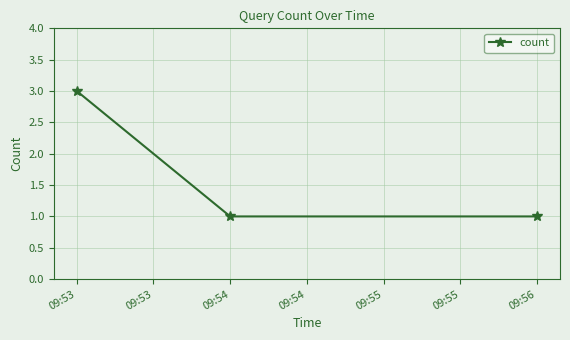

What is the greatest value displayed?

3